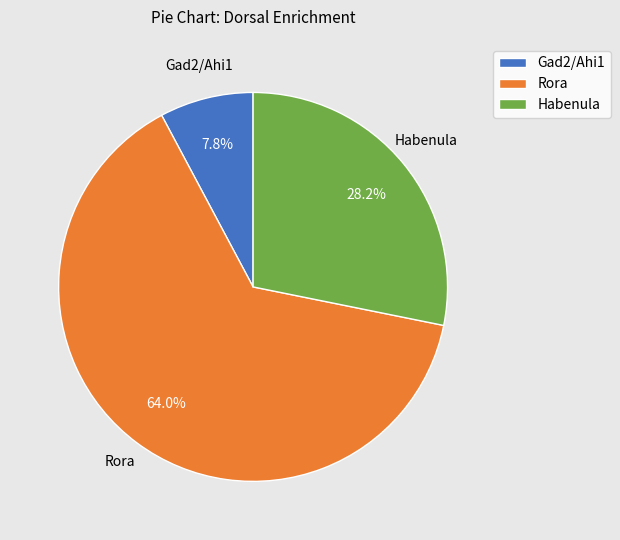

What percentage do Habenula and Gad2/Ahi1 together represent?

36.0%